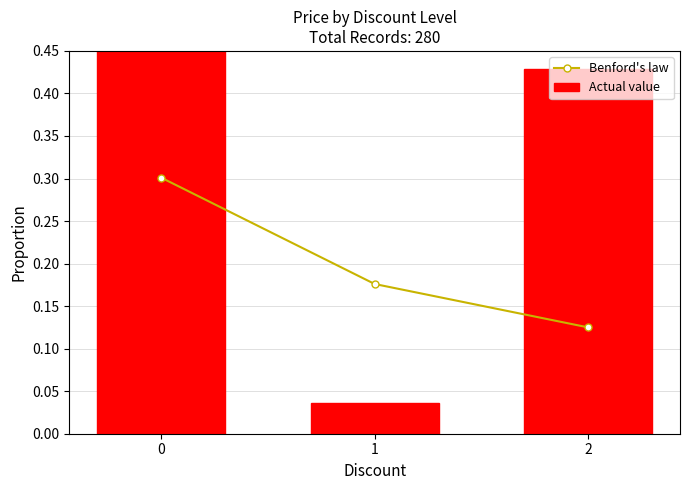

What is the sum of the Benford's law values at 2 and 1?

0.3